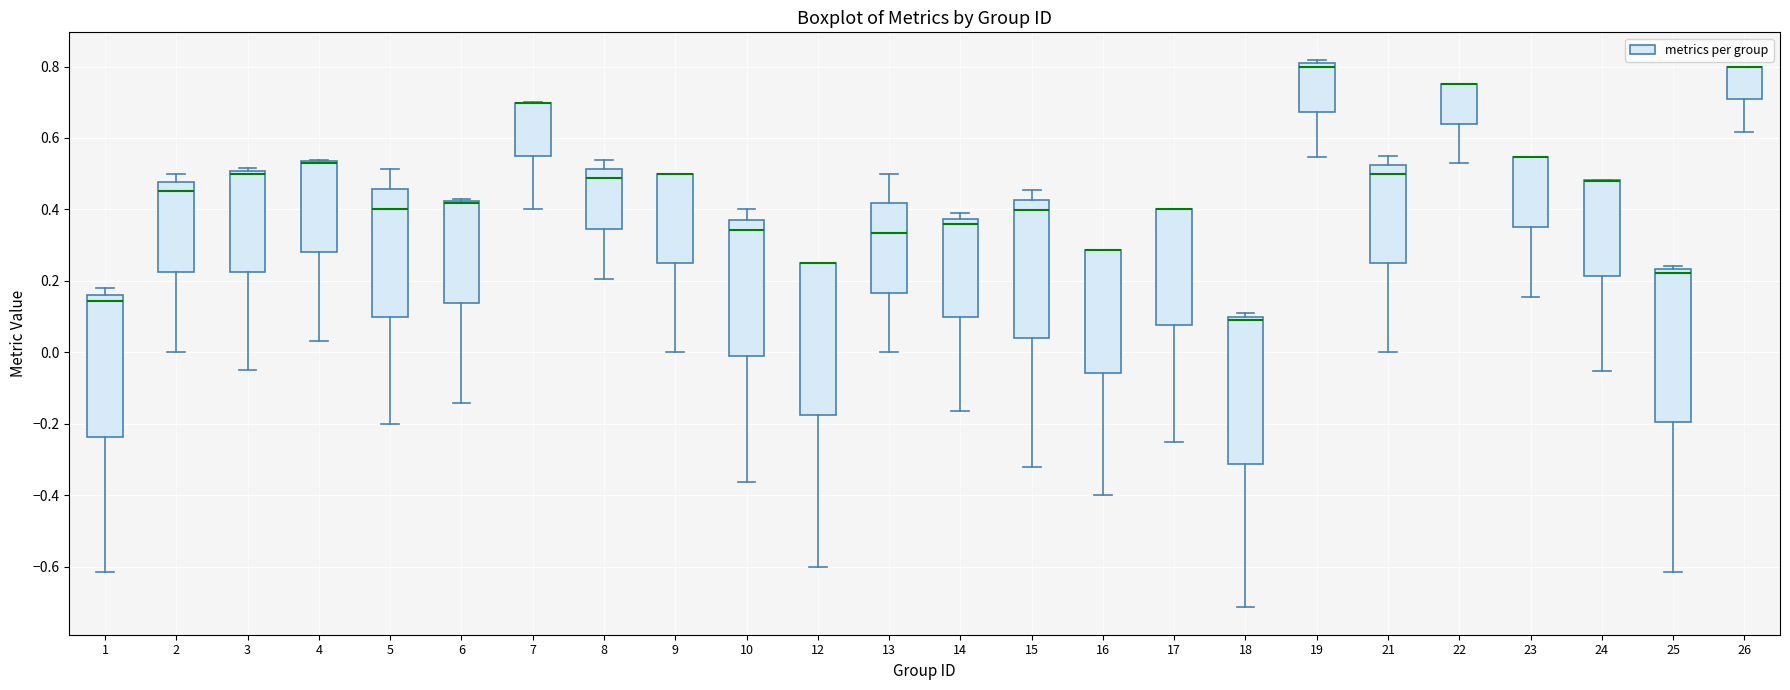

Reading left to right, transcribe this box plot: for each box, give where its median line is, the range the box spans, and where its two whiskers end, as read against the y-axis. The values are not printed on the chart, so give them approximately, as read against the axis.

1: median 0.14, box -0.24 to 0.16, whiskers -0.62 to 0.18
2: median 0.46, box 0.22 to 0.48, whiskers 0.00 to 0.50
3: median 0.50 (just below the box's upper edge), box 0.22 to 0.50, whiskers -0.04 to 0.52
4: median 0.52 (drawn on the box's upper edge), box 0.28 to 0.54, whiskers 0.04 to 0.54
5: median 0.40, box 0.10 to 0.46, whiskers -0.20 to 0.52
6: median 0.42 (drawn on the box's upper edge), box 0.14 to 0.42, whiskers -0.14 to 0.42
7: median 0.70 (drawn on the box's upper edge), box 0.54 to 0.70, whiskers 0.40 to 0.70
8: median 0.48, box 0.34 to 0.52, whiskers 0.20 to 0.54
9: median 0.50 (drawn on the box's upper edge), box 0.26 to 0.50, whiskers 0.00 to 0.50
10: median 0.34, box -0.02 to 0.38, whiskers -0.36 to 0.40
12: median 0.26 (drawn on the box's upper edge), box -0.18 to 0.26, whiskers -0.60 to 0.26
13: median 0.34, box 0.16 to 0.42, whiskers 0.00 to 0.50
14: median 0.36, box 0.10 to 0.38, whiskers -0.16 to 0.38 (just above the box's upper edge)
15: median 0.40, box 0.04 to 0.42, whiskers -0.32 to 0.46
16: median 0.28 (drawn on the box's upper edge), box -0.06 to 0.28, whiskers -0.40 to 0.28
17: median 0.40 (drawn on the box's upper edge), box 0.08 to 0.40, whiskers -0.24 to 0.40
18: median 0.08, box -0.32 to 0.10, whiskers -0.72 to 0.12
19: median 0.80 (just below the box's upper edge), box 0.68 to 0.80, whiskers 0.54 to 0.82
21: median 0.50, box 0.26 to 0.52, whiskers 0.00 to 0.54
22: median 0.76 (drawn on the box's upper edge), box 0.64 to 0.76, whiskers 0.52 to 0.76
23: median 0.54 (drawn on the box's upper edge), box 0.34 to 0.54, whiskers 0.16 to 0.54
24: median 0.48 (drawn on the box's upper edge), box 0.22 to 0.48, whiskers -0.06 to 0.48
25: median 0.22, box -0.20 to 0.24, whiskers -0.62 to 0.24 (just above the box's upper edge)
26: median 0.80 (drawn on the box's upper edge), box 0.70 to 0.80, whiskers 0.62 to 0.80